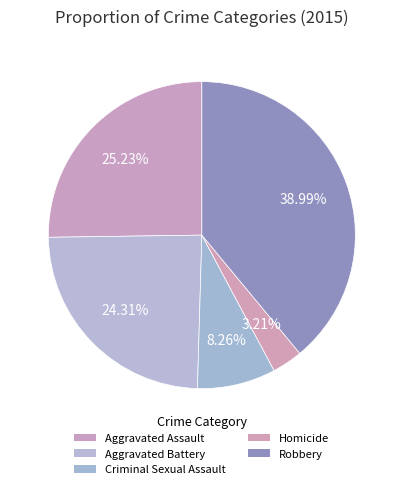

How many slices are in this pie chart?

5